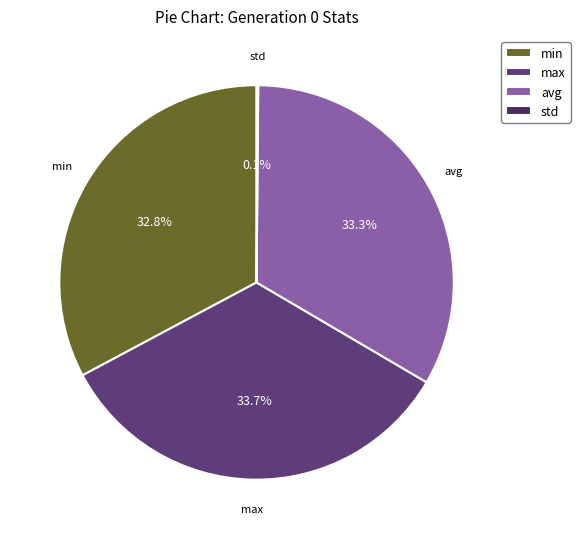

Is there any slice that represents more than half of the pie?

No